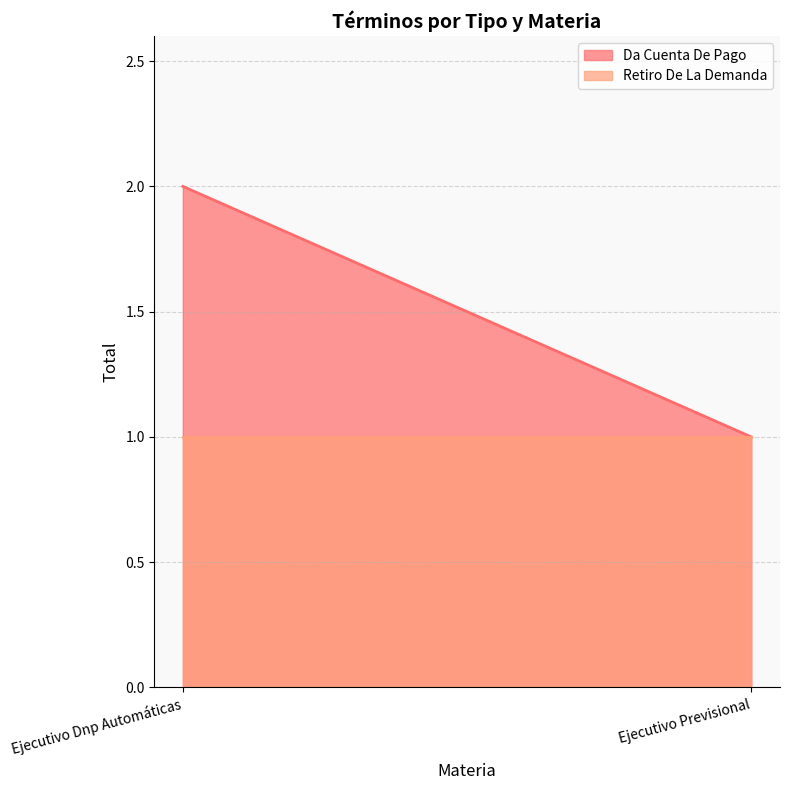

How many lines are shown in the chart?

2